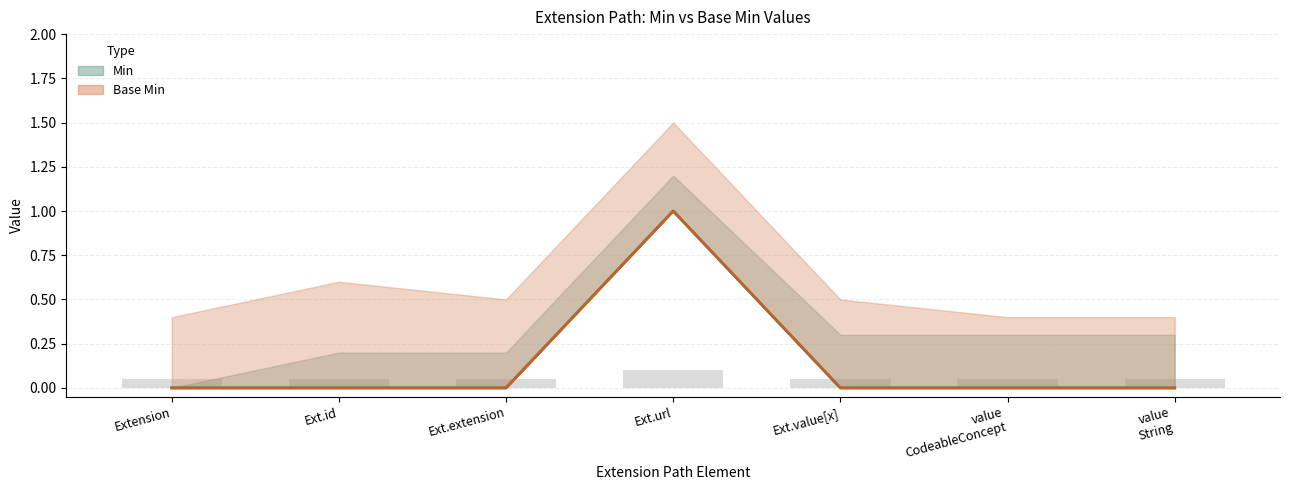

True or false: Min has a value of 0 at Ext.value[x].

True